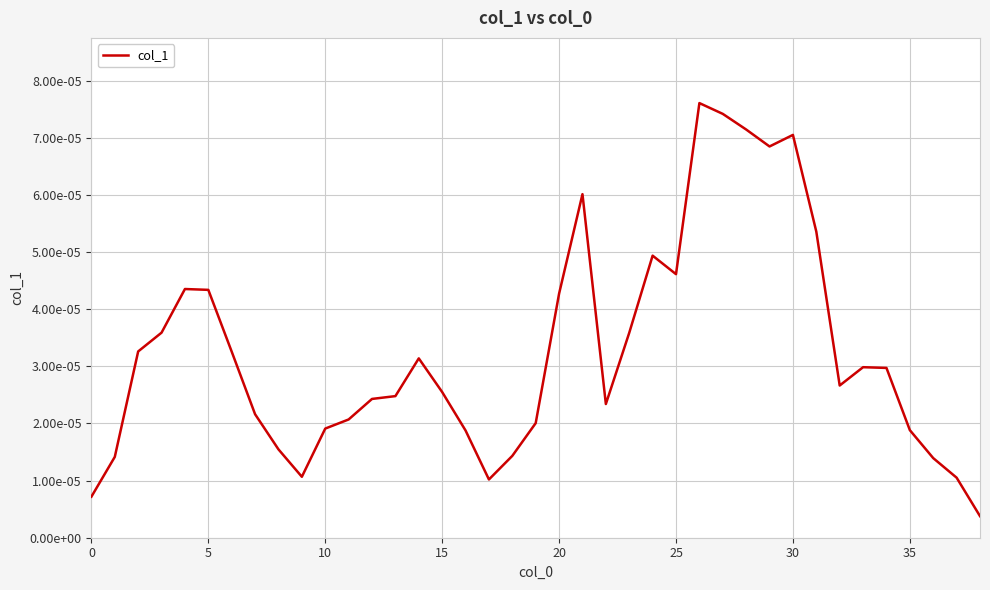

Is this an area chart (filled region under the line)?

No